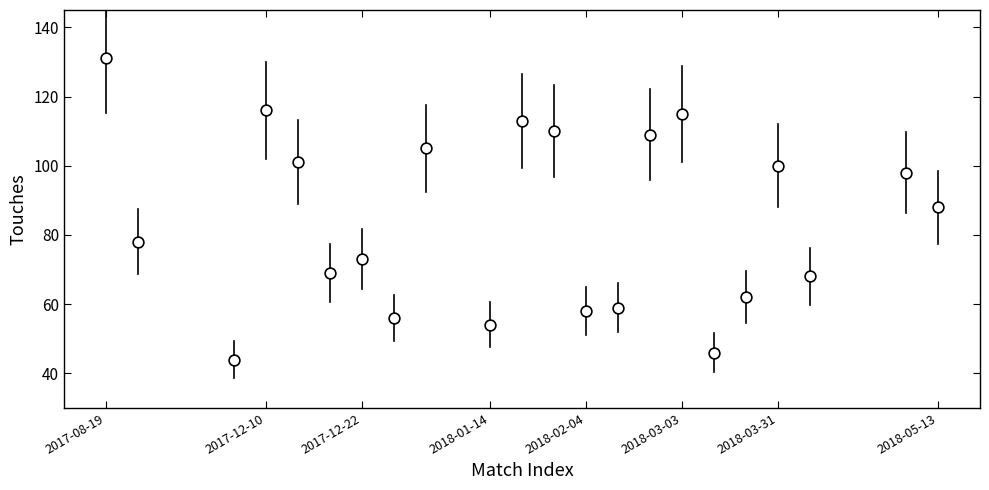

What is the range of X values (max minus min)?

26